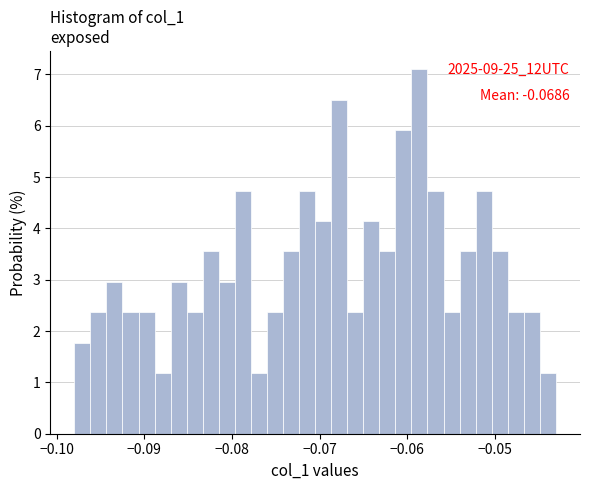

Read against the x-axis, roughly where is the centre of the tallest bar?

-0.059